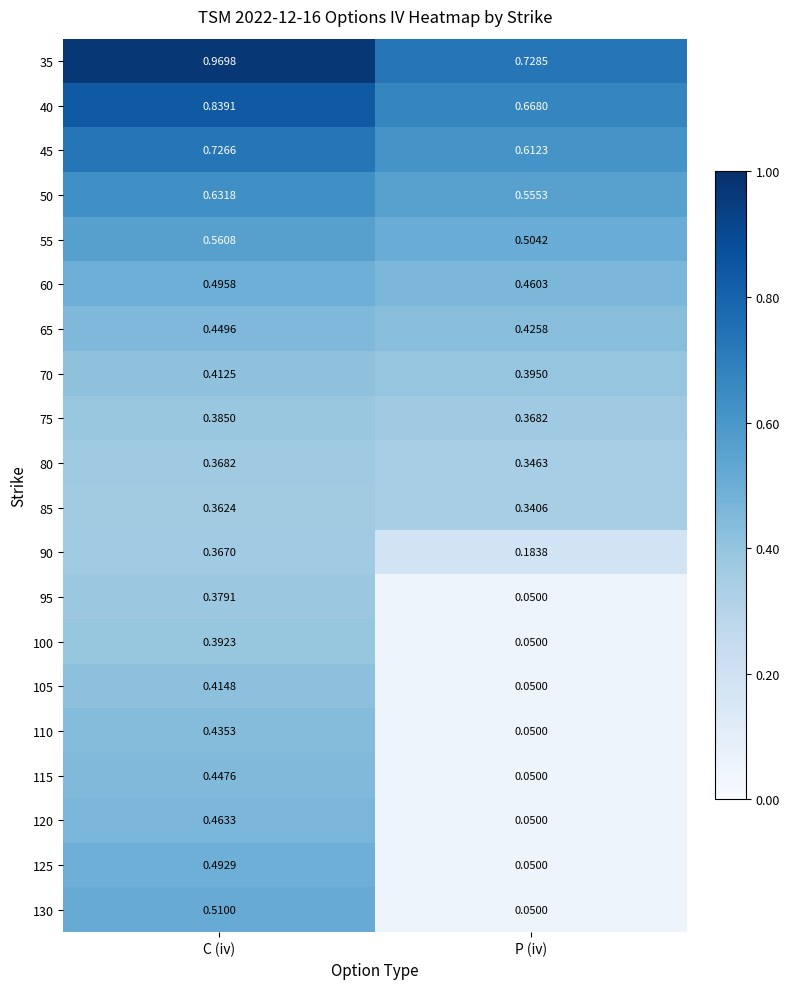

List the labels in order of 50 value, smallest first.

P (iv), C (iv)